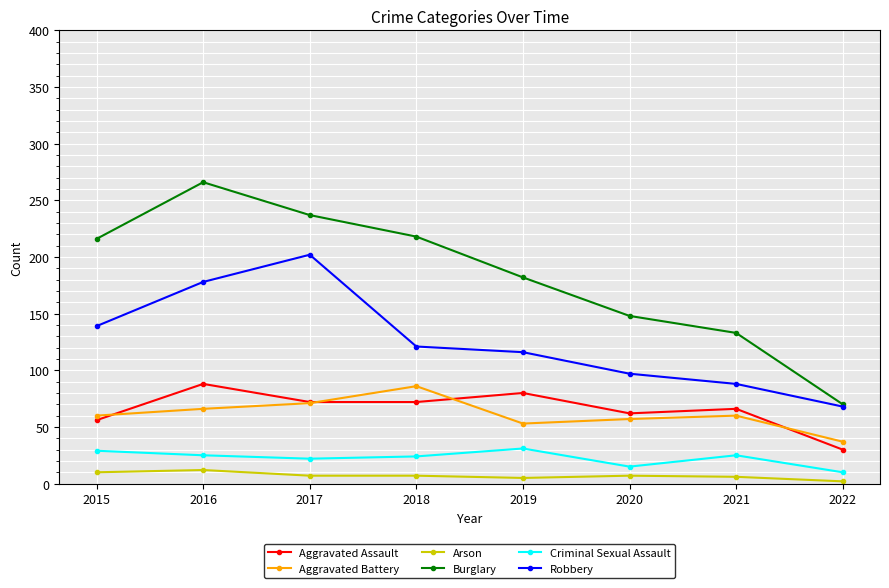

Which series has the largest range (max minus min)?

Burglary